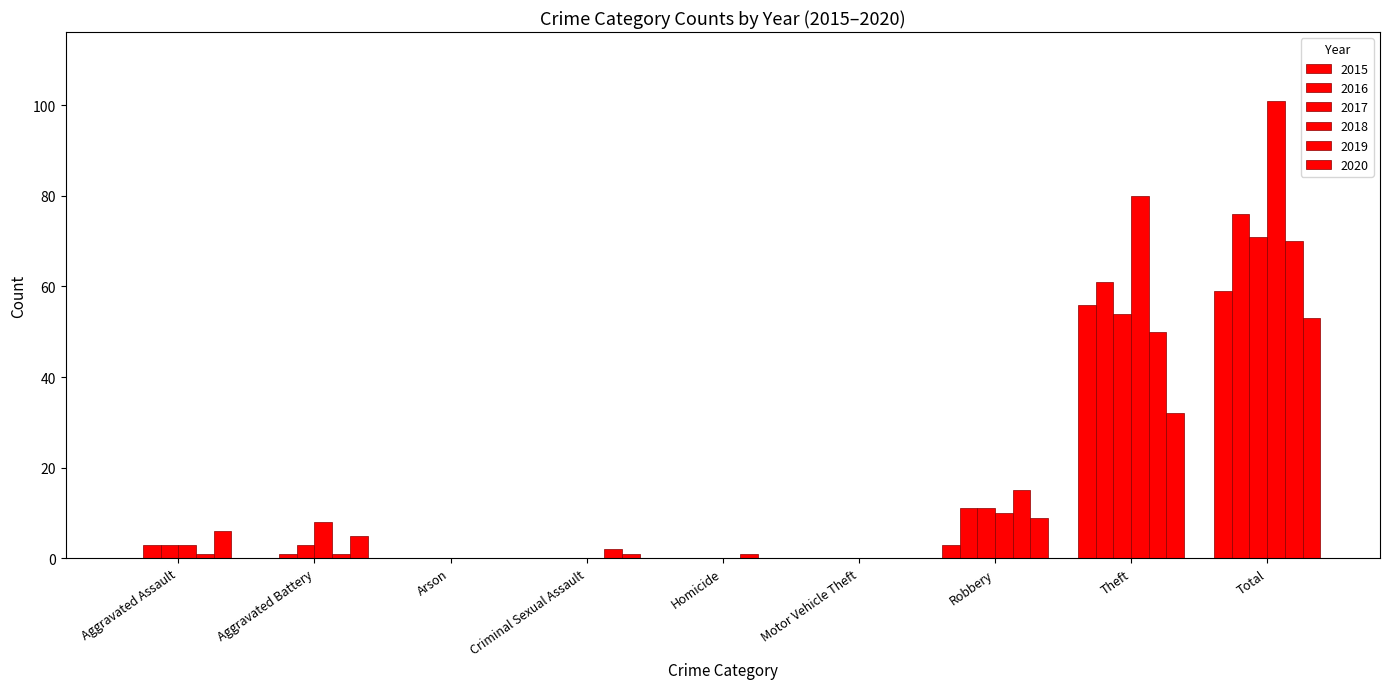

What is the difference between the maximum and minimum values in the 2018 series?

101